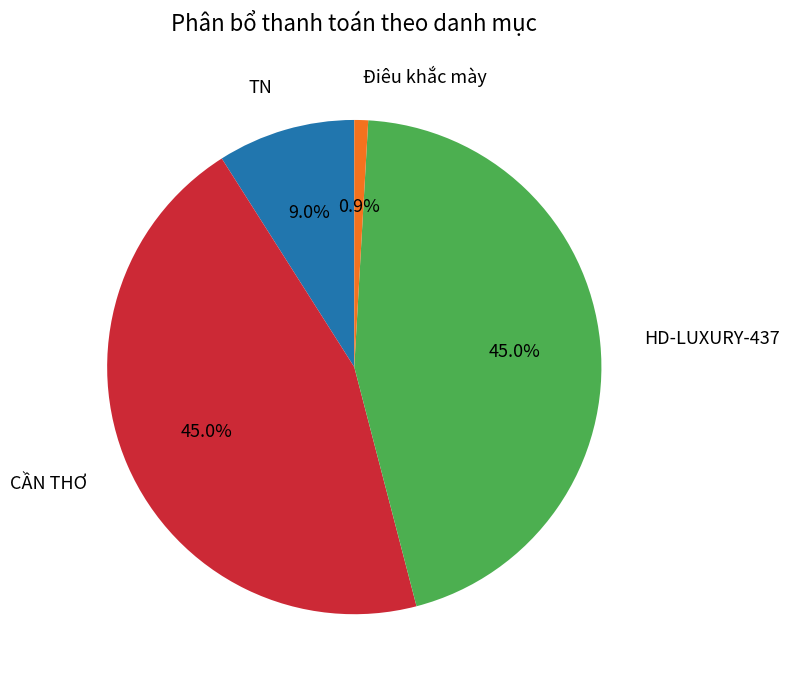

To the nearest percent, what is the difference between the largest and smallest slice percentages?

44%